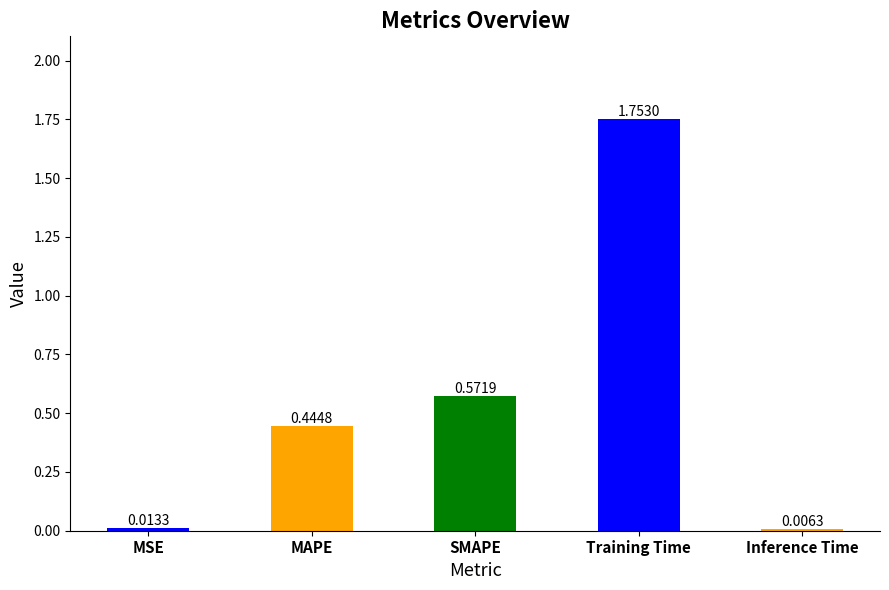

Which has a higher value, MSE or Inference Time?

MSE